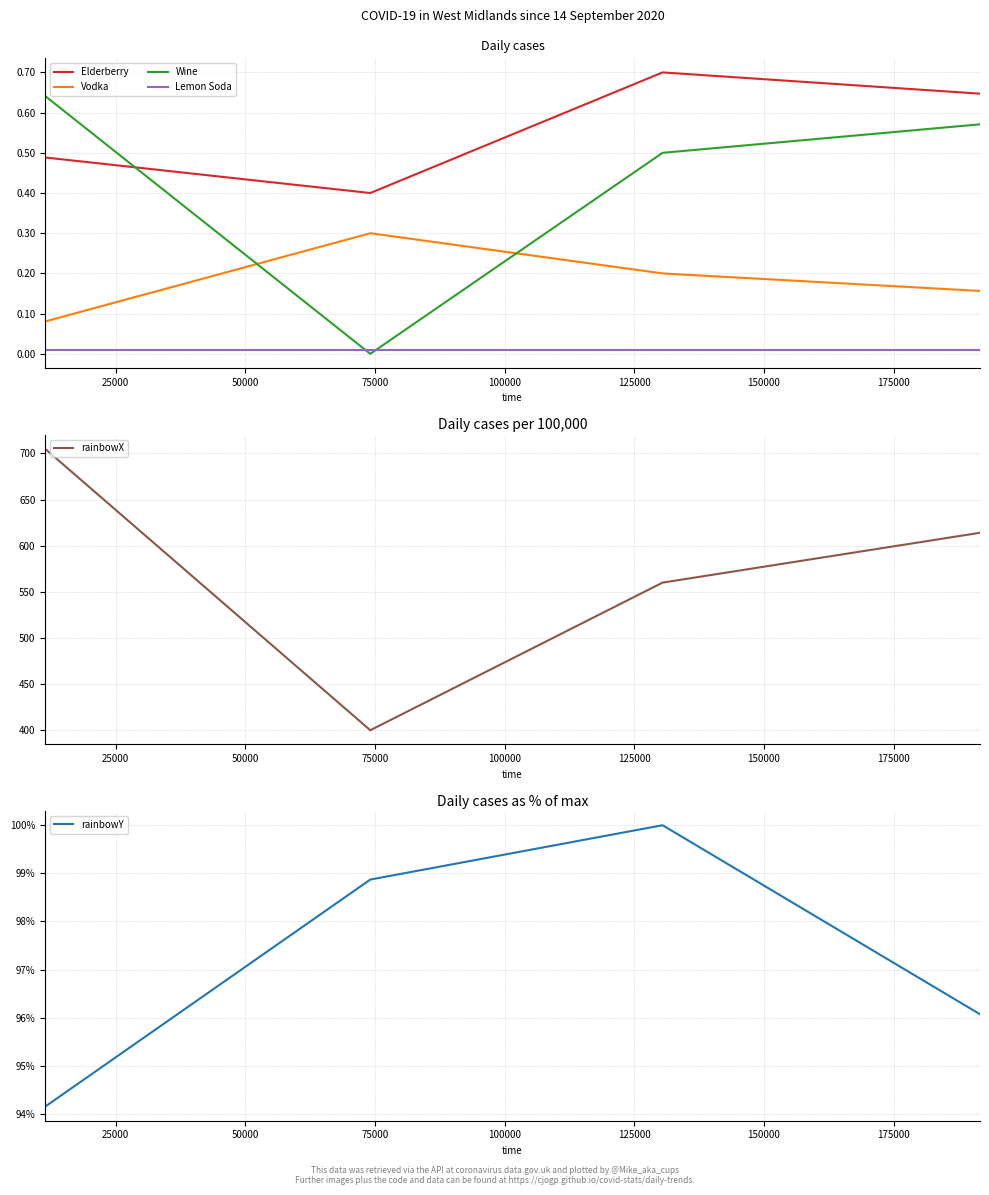

Which series ends up on top after the final intersection of Elderberry and Wine?

Elderberry